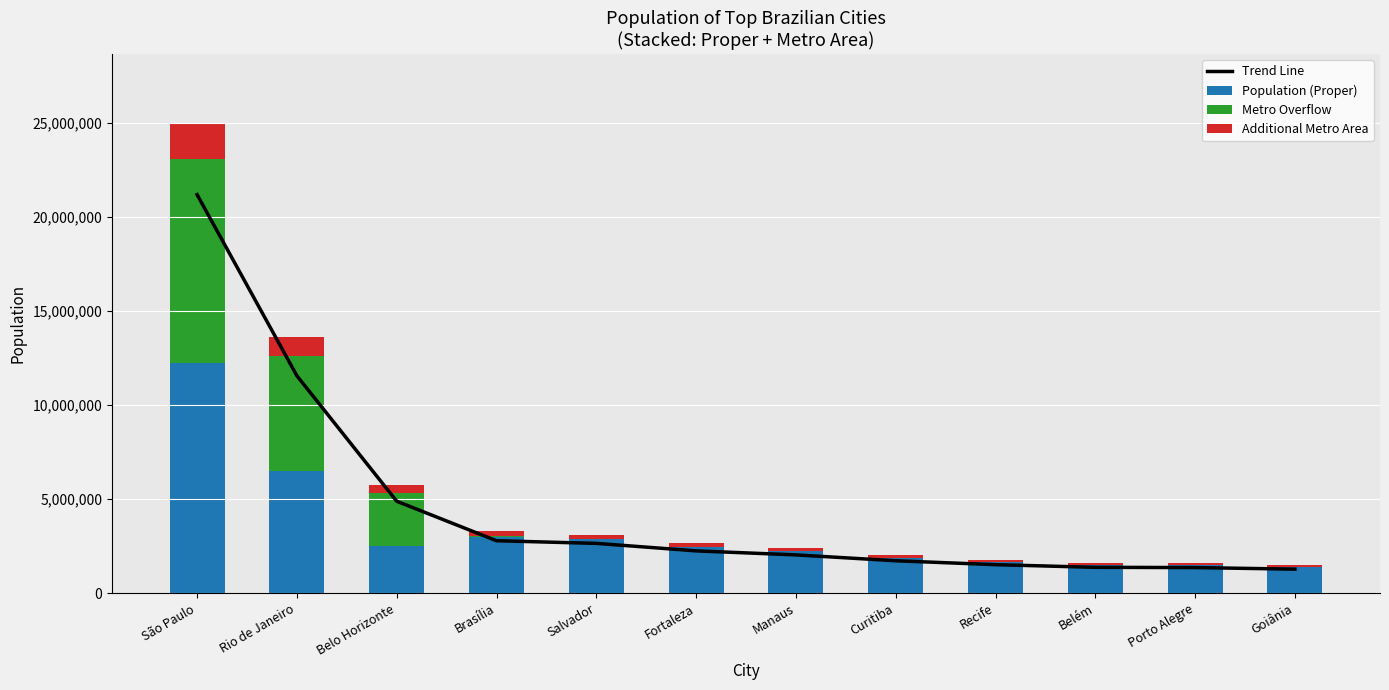

What is the sum of the Additional Metro Area values at Recife and Manaus?

309842.0